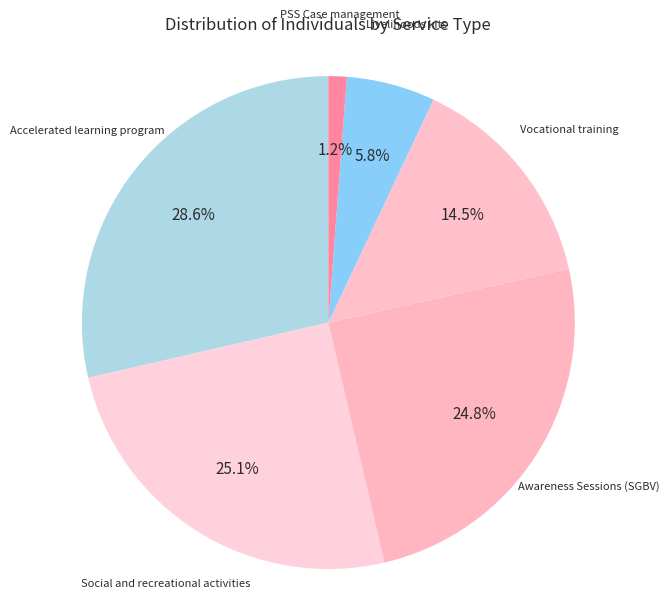

Does Livelihoods kits represent more than half of the total?

No